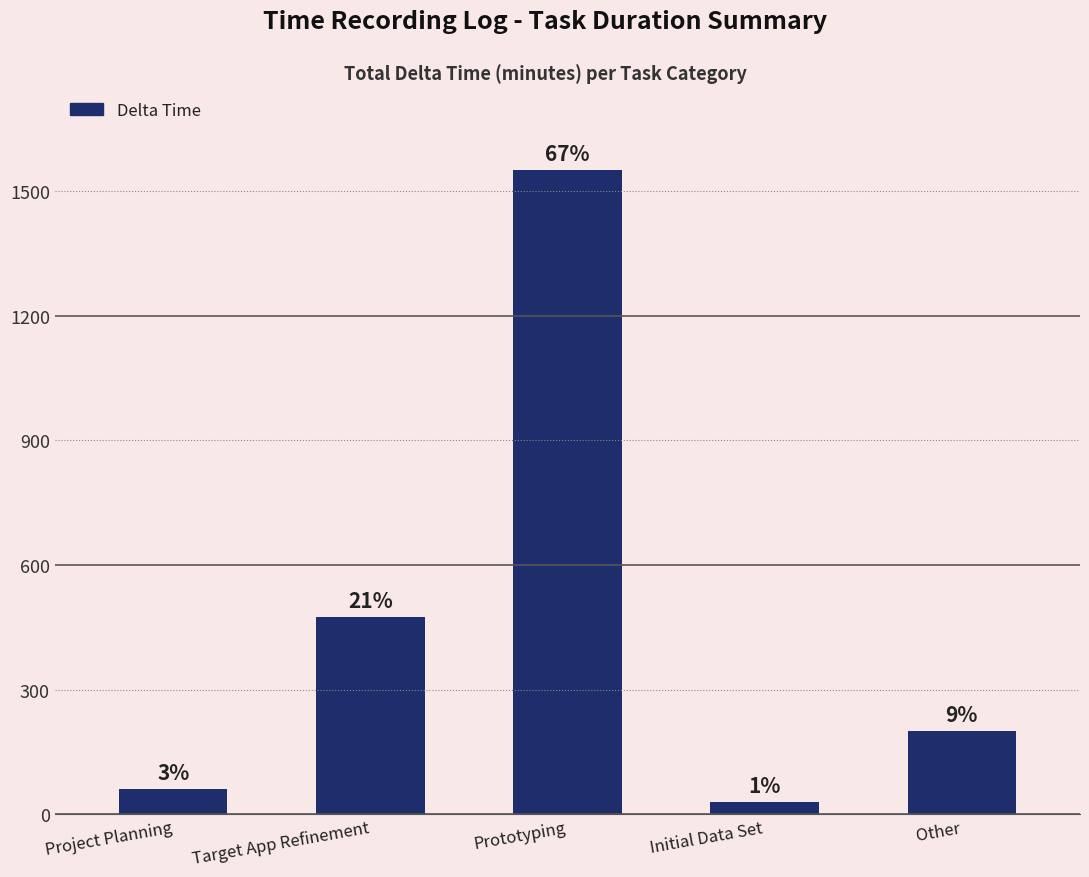

What is the label of the 3rd bar from the left?

Prototyping